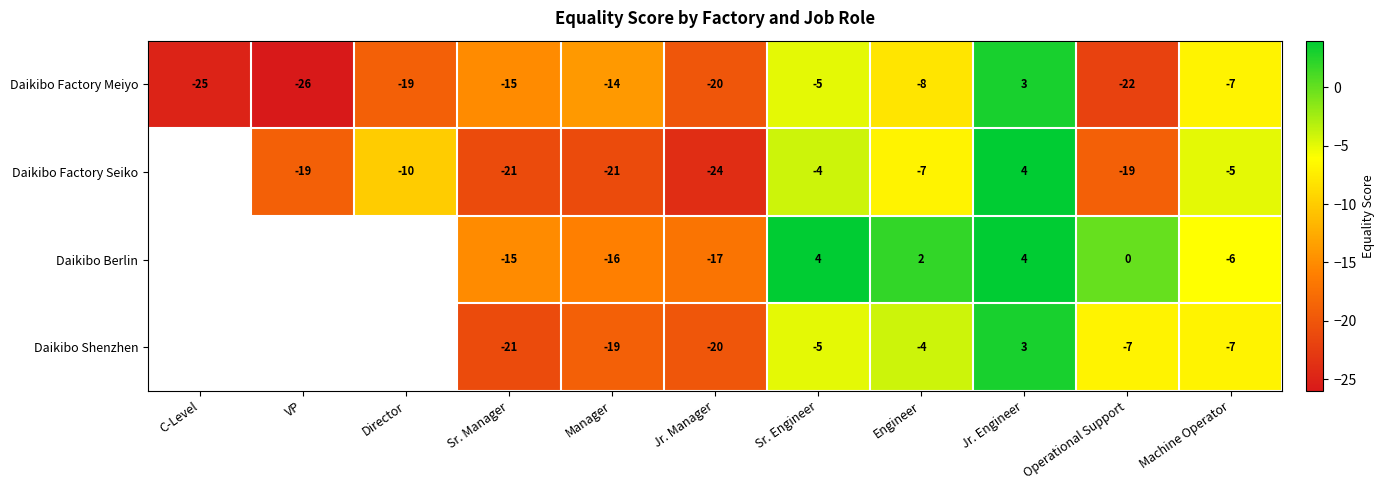

How many negative values does the Daikibo Factory Meiyo series have?

10